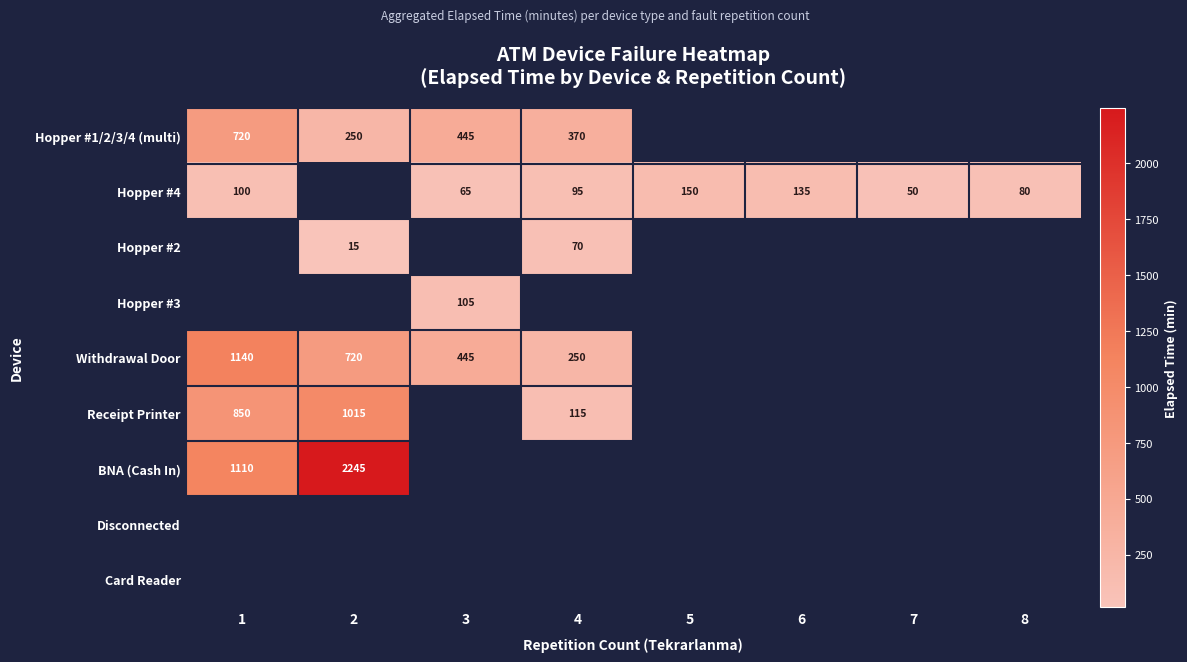

The Hopper #4 series shows 150 at 5. True or false?

True